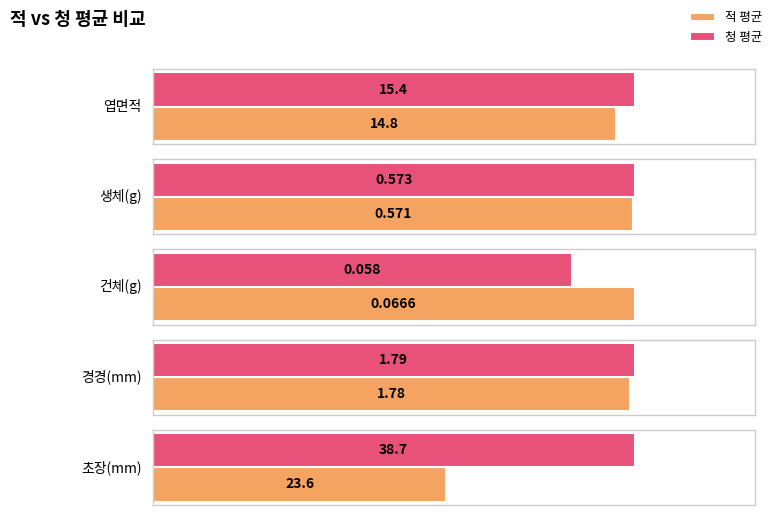

Rank the categories by 청 평균 value from highest to lowest.

초장(mm), 엽면적, 경경(mm), 생체(g), 건체(g)